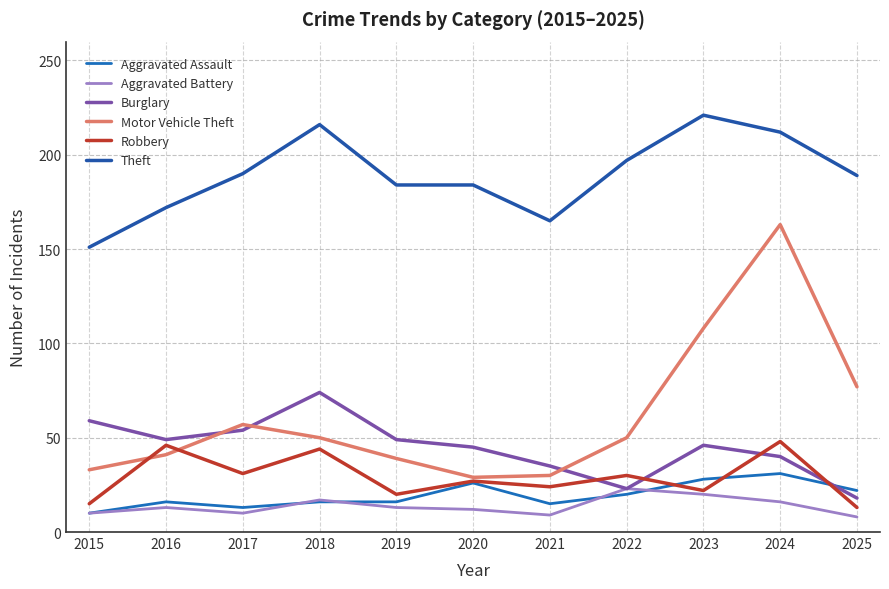

What are all the series names shown in the legend?

Aggravated Assault, Aggravated Battery, Burglary, Motor Vehicle Theft, Robbery, Theft